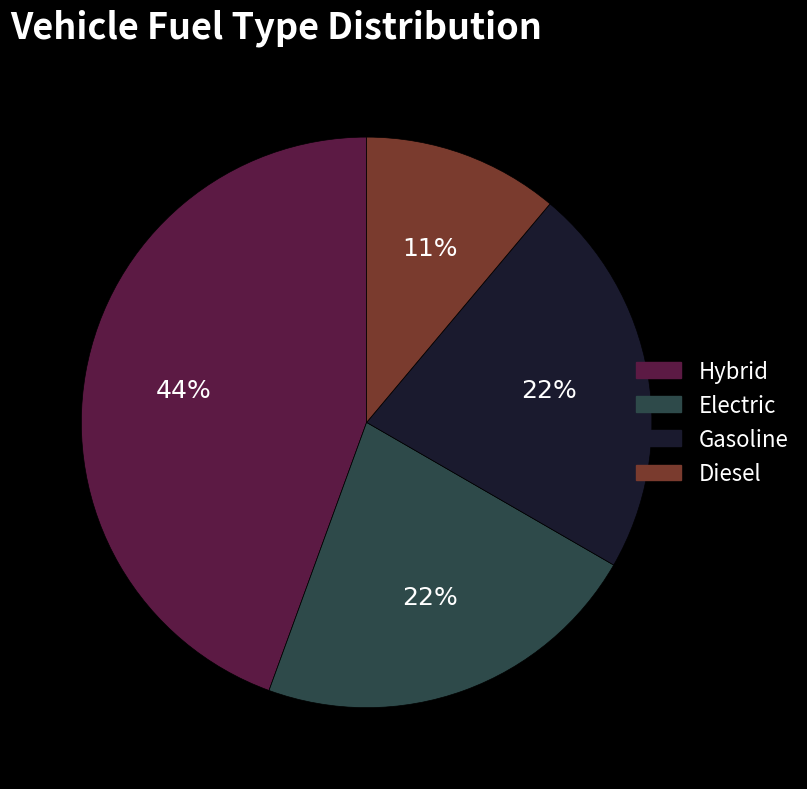

How many segments does this pie chart have?

4